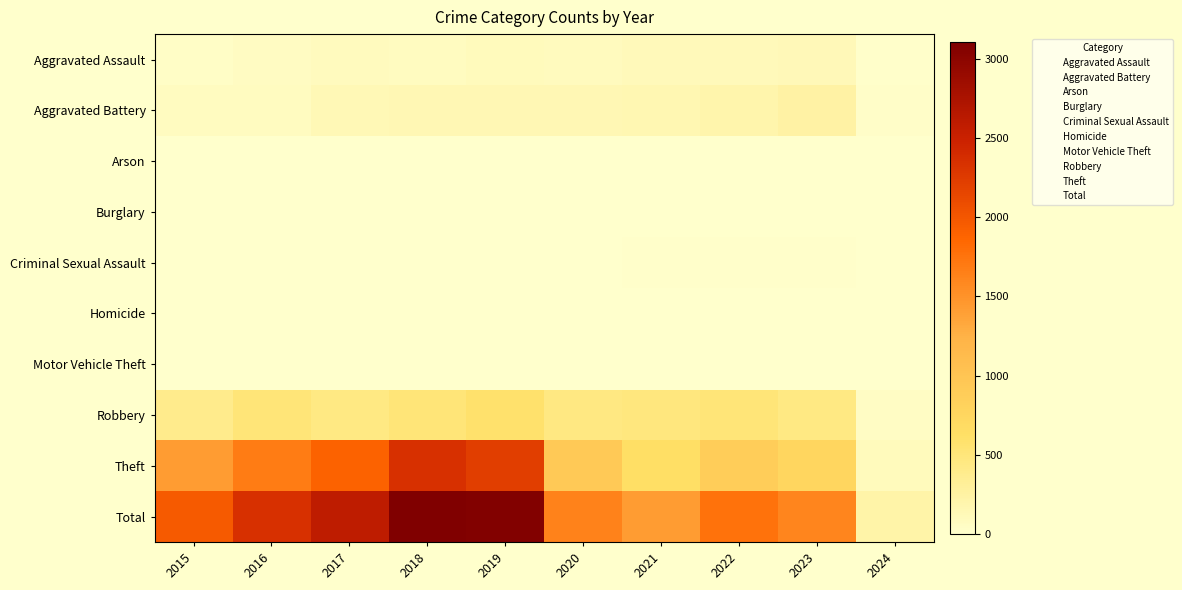

Between 2020 and 2018, which is larger?

2020